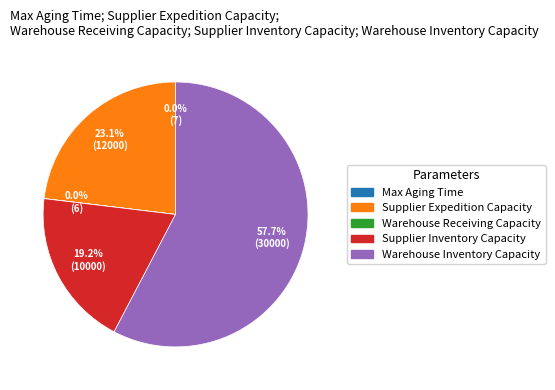

What percentage is NOT represented by Supplier Inventory Capacity?

80.8%